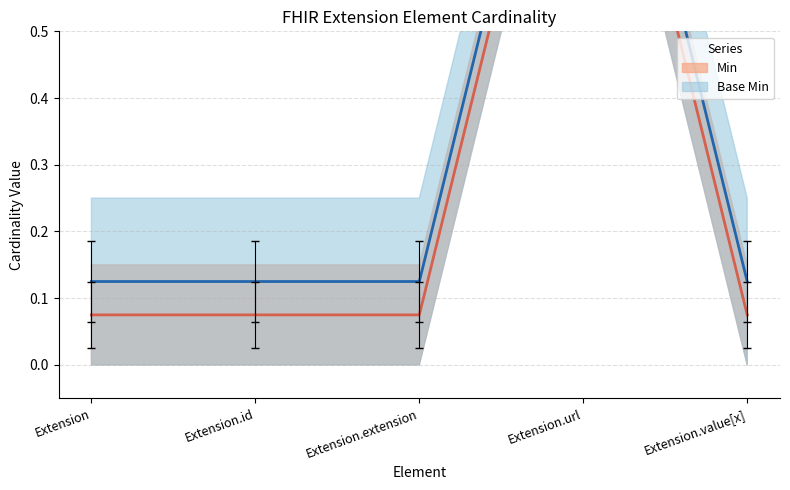

What is the label of the 1st point from the left?

Extension